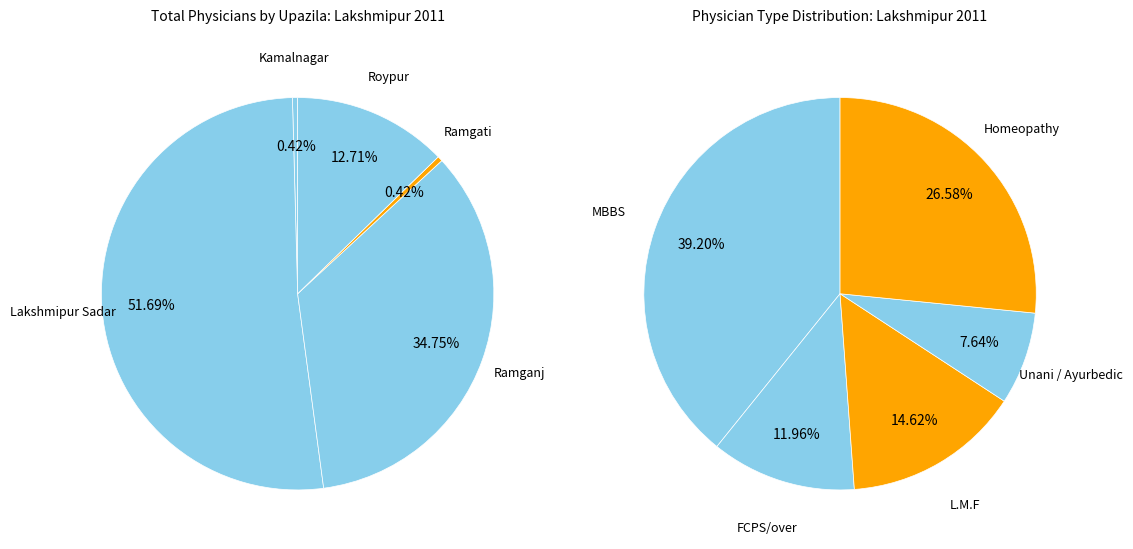

The Homeopathy slice represents 27% of the pie. True or false?

True